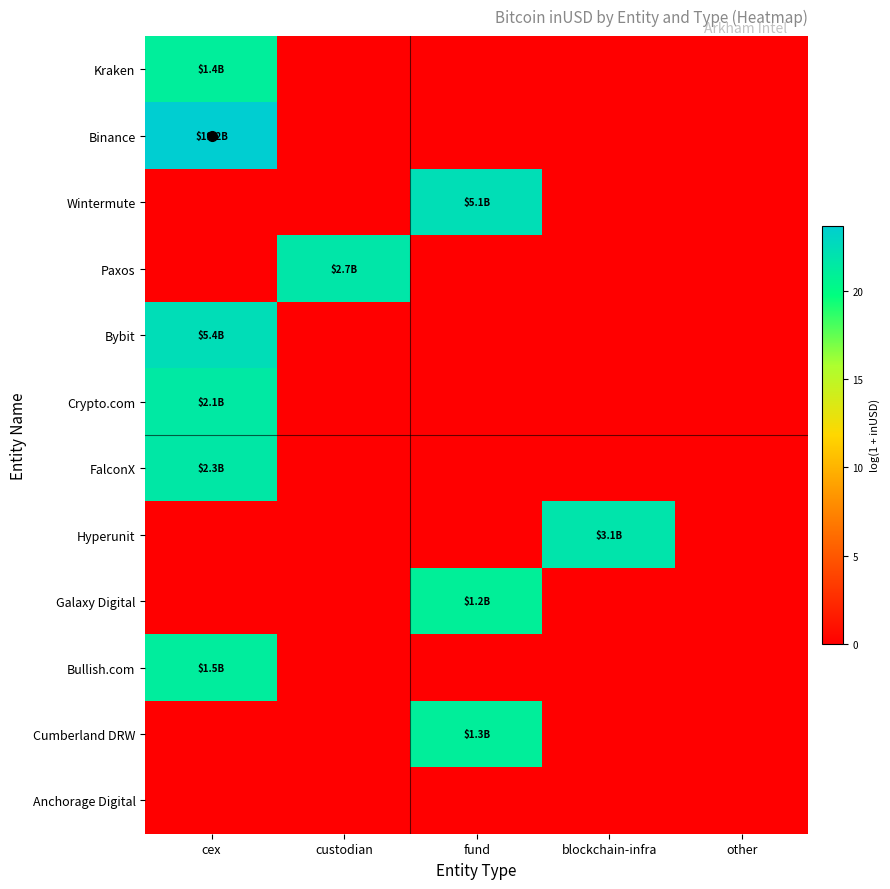

Reading left to right, transcribe all the data shown in this chart.

Kraken: cex=21.1	custodian=0.0	fund=0.0	blockchain-infra=0.0	other=0.0
Binance: cex=23.7	custodian=0.0	fund=0.0	blockchain-infra=0.0	other=0.0
Wintermute: cex=0.0	custodian=0.0	fund=22.3	blockchain-infra=0.0	other=0.0
Paxos: cex=0.0	custodian=21.7	fund=0.0	blockchain-infra=0.0	other=0.0
Bybit: cex=22.4	custodian=0.0	fund=0.0	blockchain-infra=0.0	other=0.0
Crypto.com: cex=21.5	custodian=0.0	fund=0.0	blockchain-infra=0.0	other=0.0
FalconX: cex=21.6	custodian=0.0	fund=0.0	blockchain-infra=0.0	other=0.0
Hyperunit: cex=0.0	custodian=0.0	fund=0.0	blockchain-infra=21.9	other=0.0
Galaxy Digital: cex=0.0	custodian=0.0	fund=20.9	blockchain-infra=0.0	other=0.0
Bullish.com: cex=21.2	custodian=0.0	fund=0.0	blockchain-infra=0.0	other=0.0
Cumberland DRW: cex=0.0	custodian=0.0	fund=21.0	blockchain-infra=0.0	other=0.0
Anchorage Digital: cex=0.0	custodian=0.0	fund=0.0	blockchain-infra=0.0	other=0.0